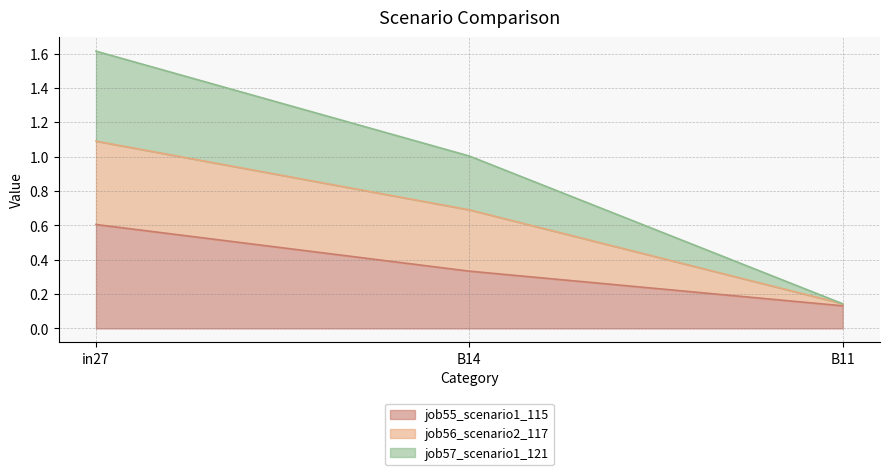

Count the number of data series in this chart.

3